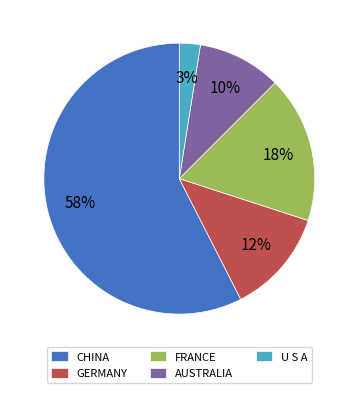

Combined, do AUSTRALIA and GERMANY account for over 50%?

No